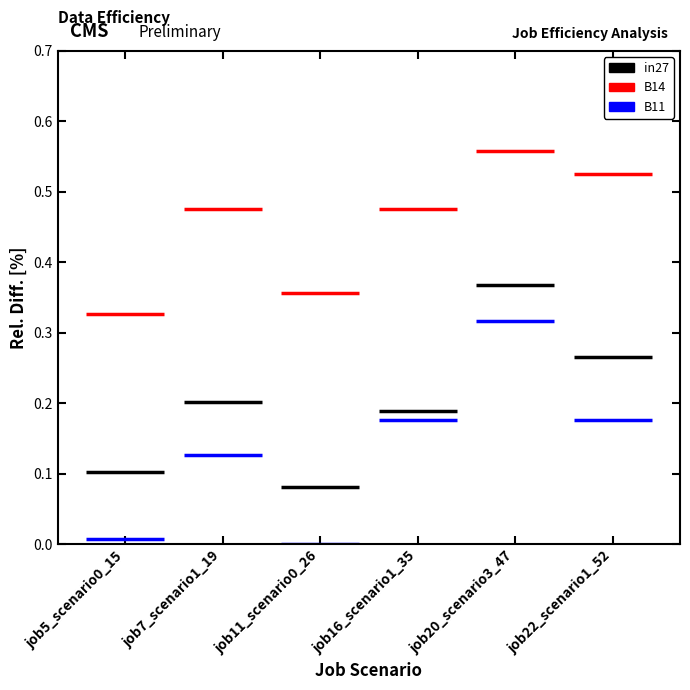

What are all the series names shown in the legend?

in27, B14, B11